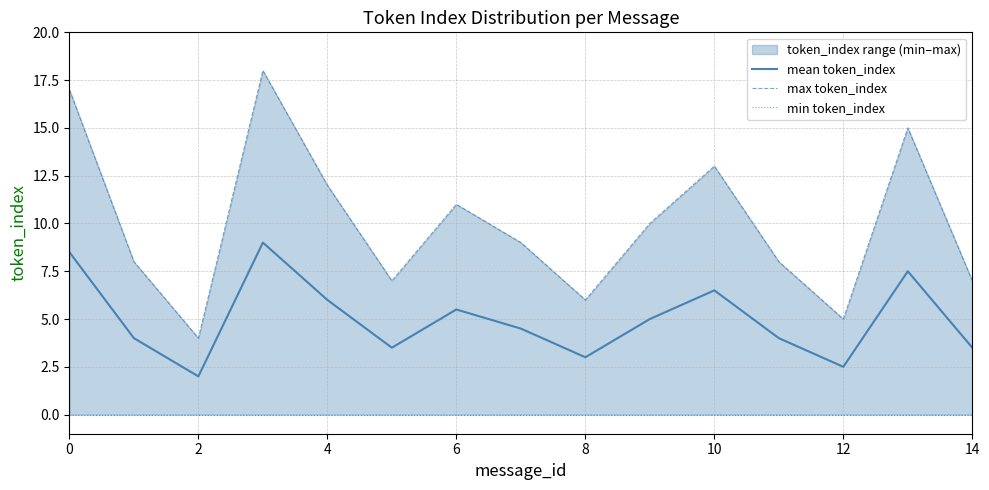

Rank the series by their average value, from lowest to highest.

min token_index, mean token_index, max token_index